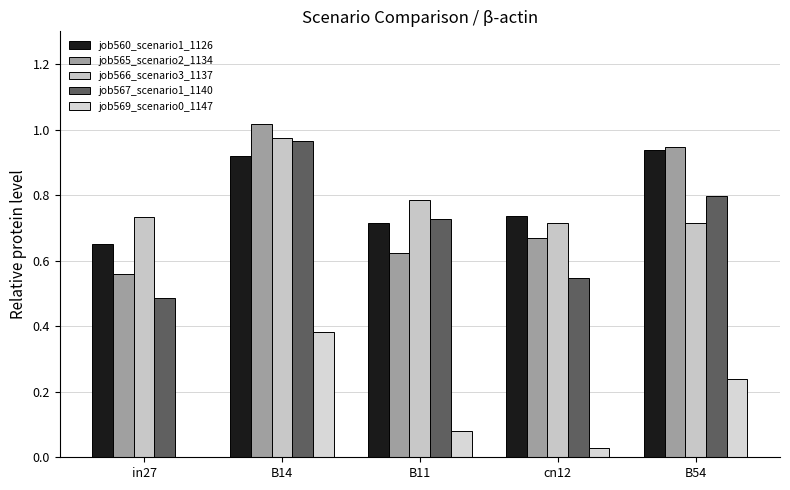

Count the number of categories in the chart.

5